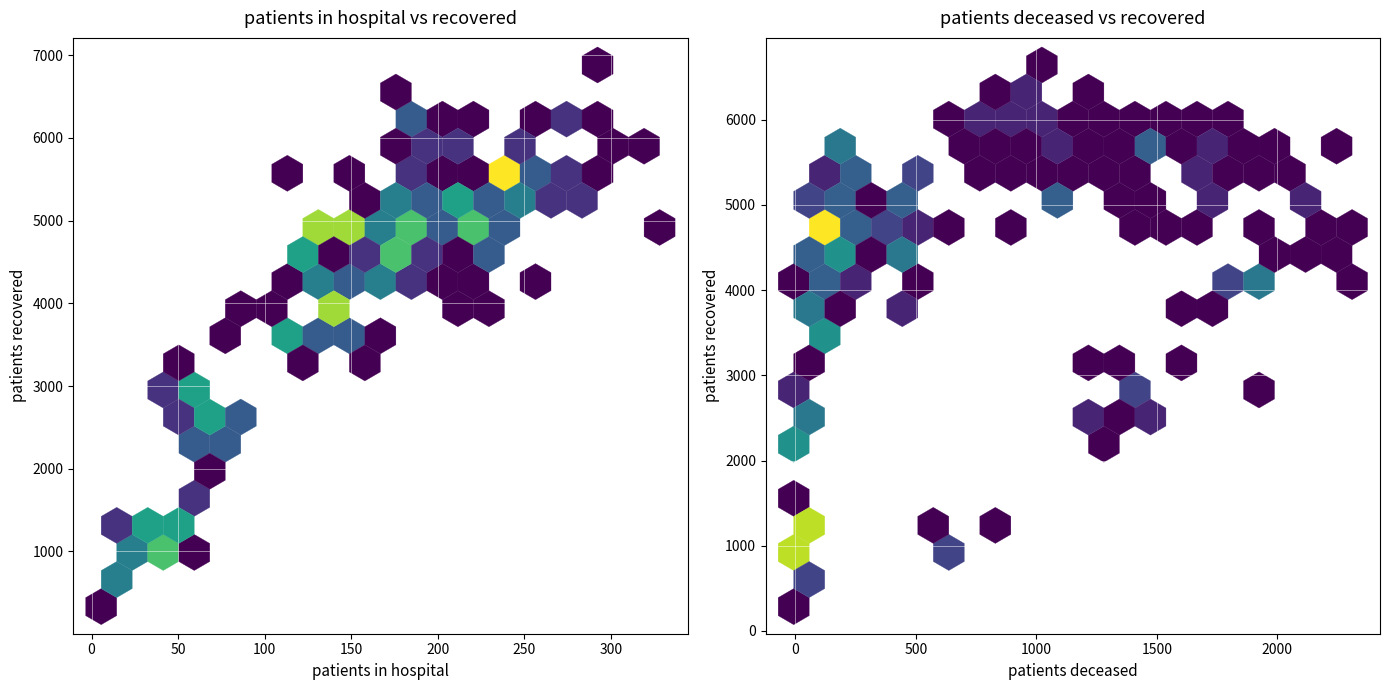

What is the sum of all patients_recovered values?

45587